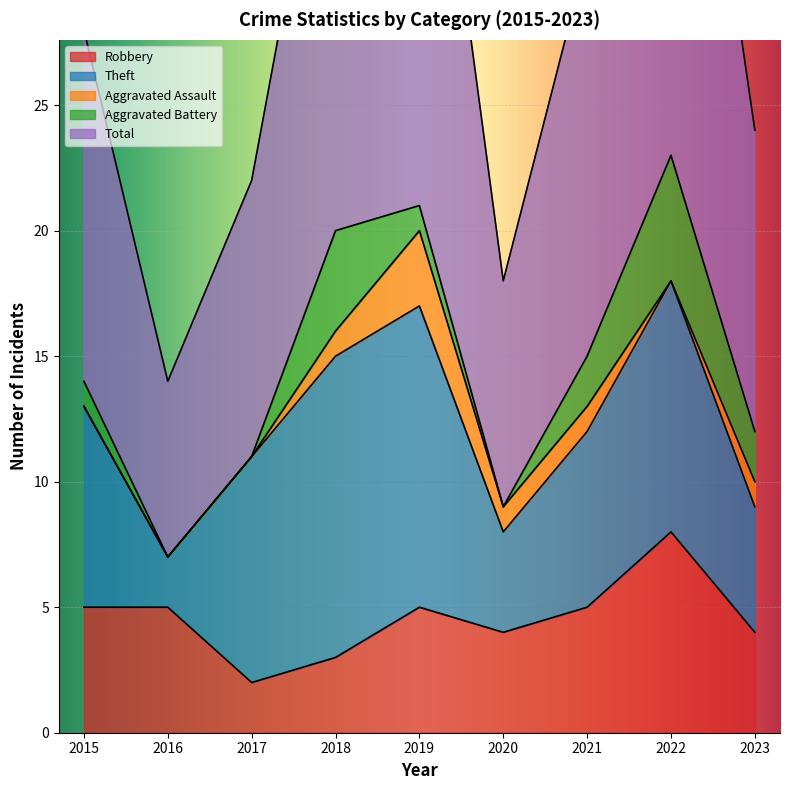

What is the approximate value of Robbery at 2018?

3